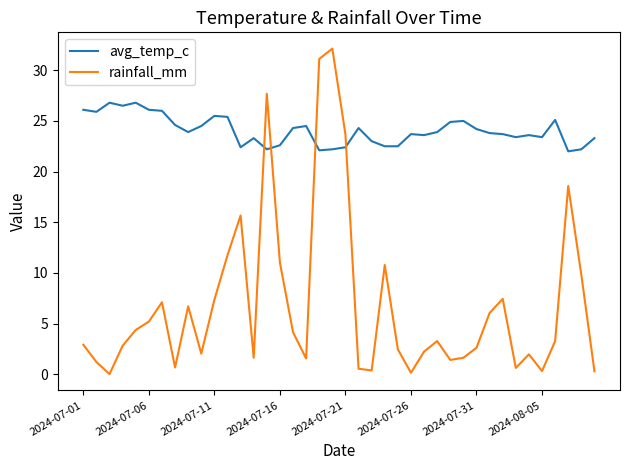

Does the chart display data point markers on the line(s)?

No